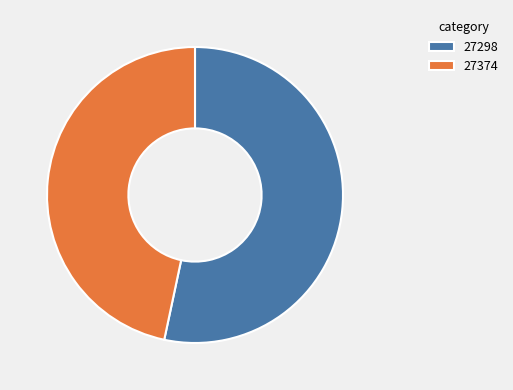

Which slice is the largest?

27298